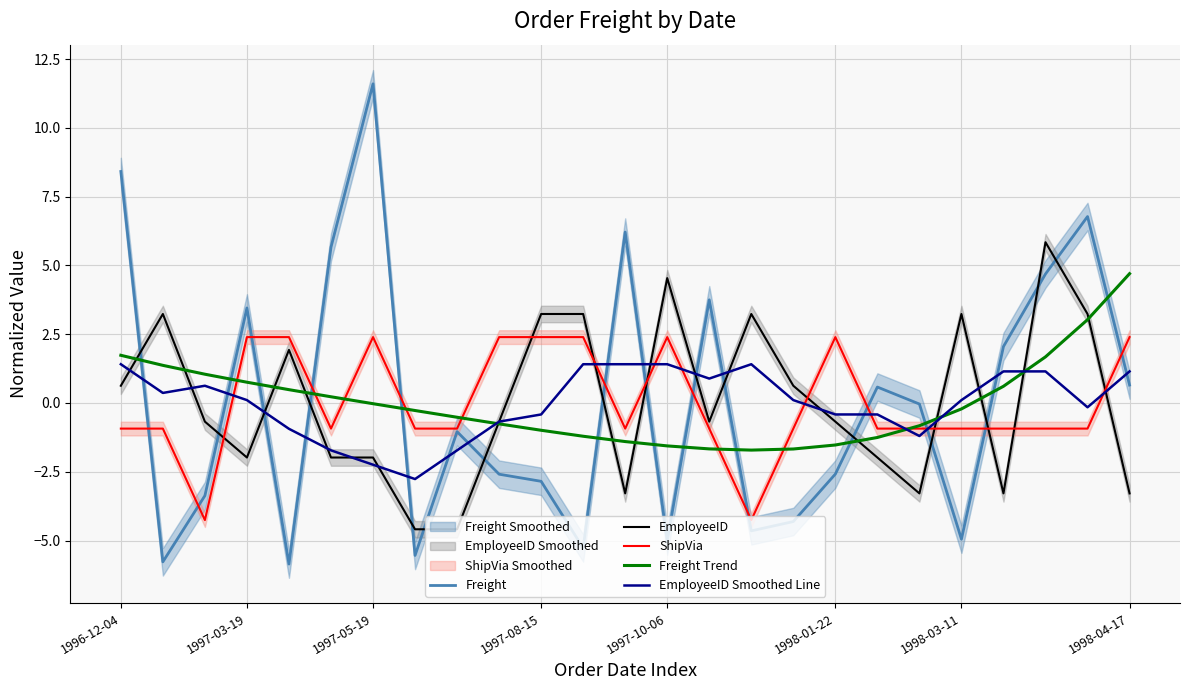

True or false: Freight and EmployeeID intersect in this chart.

True